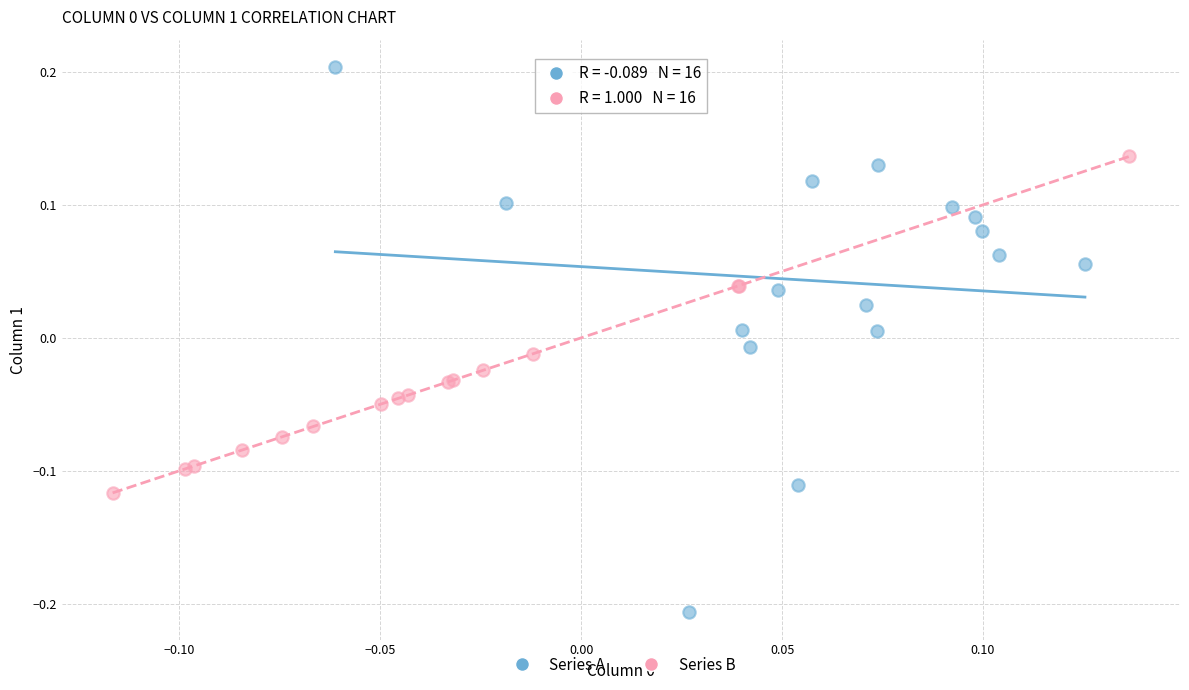

Which series contains the lowest Y value?

Series A